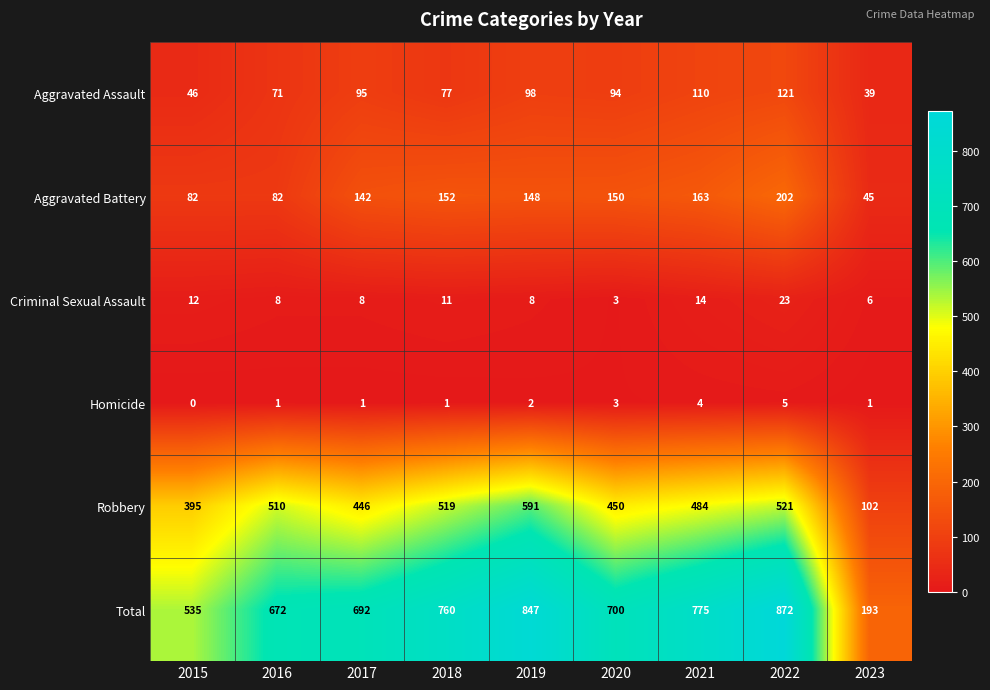

Rank the series at 2021 from highest to lowest value.

Total, Robbery, Aggravated Battery, Aggravated Assault, Criminal Sexual Assault, Homicide